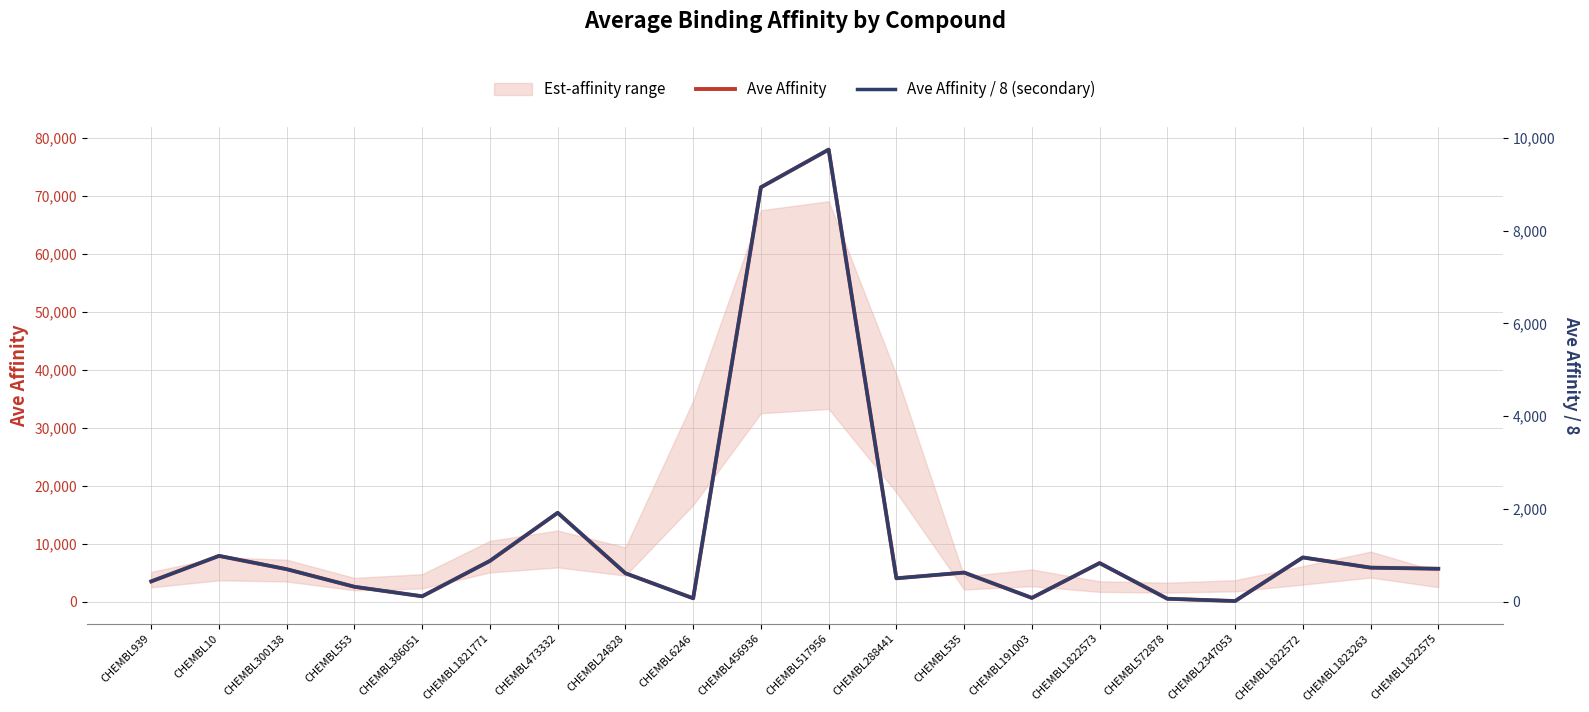

Which series has the widest spread of values?

Ave Affinity